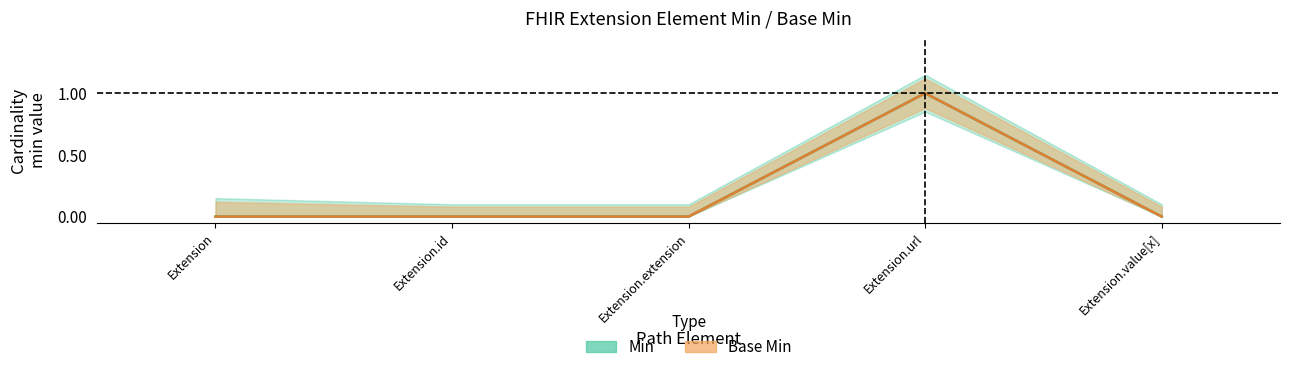

True or false: Min and Base Min cross at least once.

False